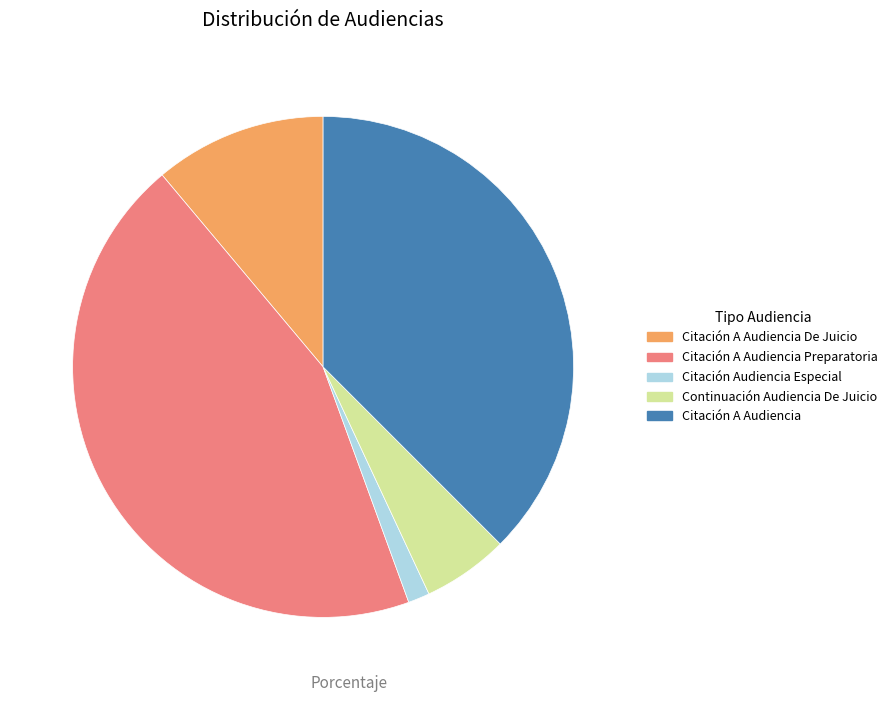

Combined, do Citación A Audiencia De Juicio and Citación Audiencia Especial account for over 50%?

No